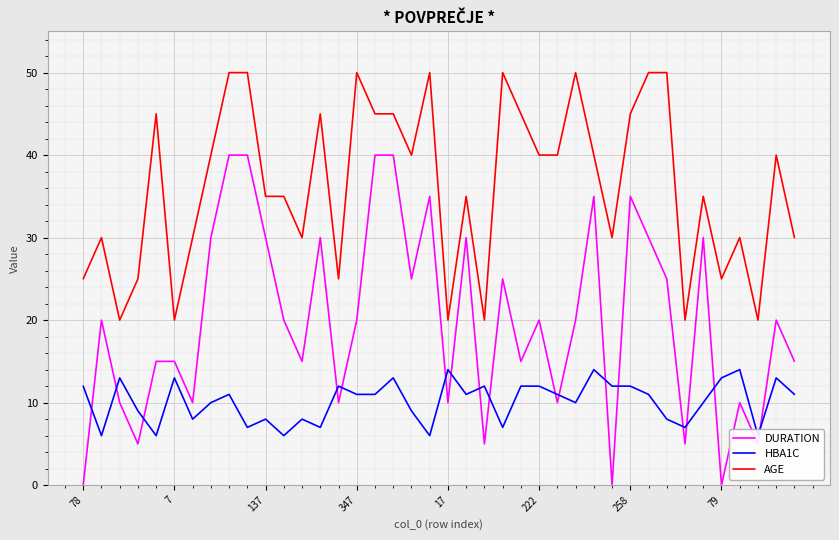

The value of DURATION at 79 is -18. True or false?

False